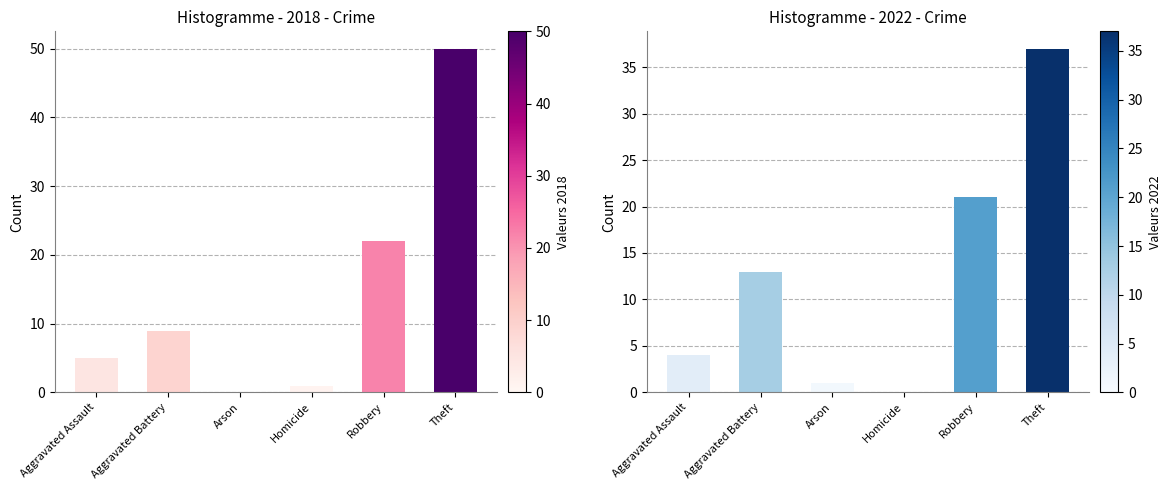

How many values in 2022 are above zero?

5